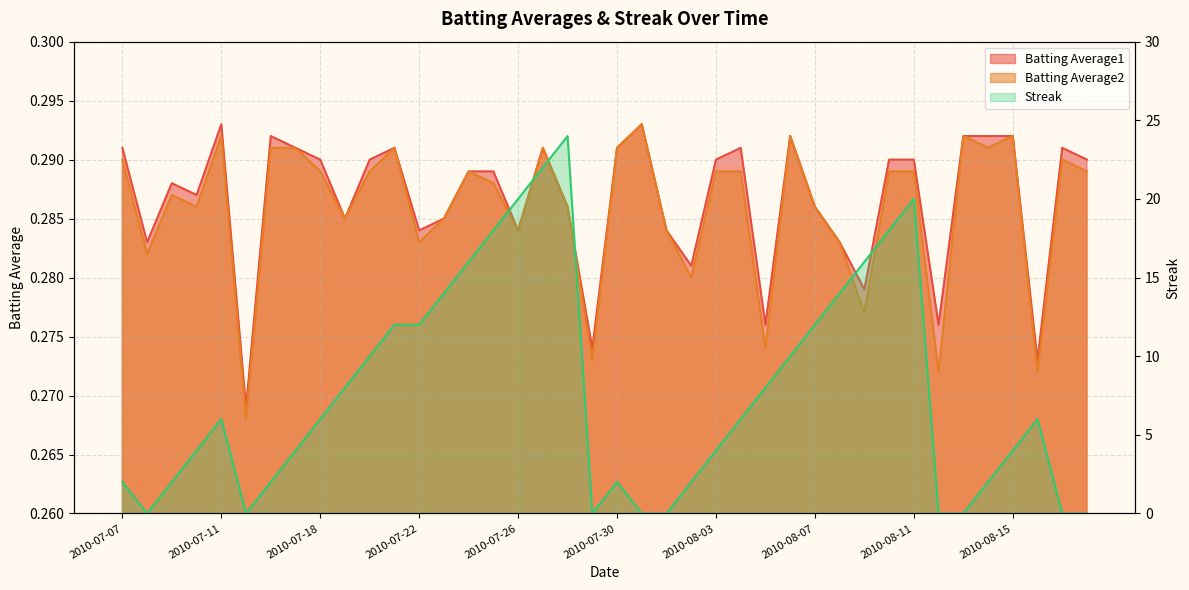

Reading left to right, list all the values displayed in this chart.

Batting Average1: 0.3	0.3	0.3	0.3	0.3	0.3	0.3	0.3	0.3	0.3	0.3	0.3	0.3	0.3	0.3	0.3	0.3	0.3	0.3	0.3	0.3	0.3	0.3	0.3	0.3	0.3	0.3	0.3	0.3	0.3	0.3	0.3	0.3	0.3	0.3	0.3	0.3	0.3	0.3	0.3
Batting Average2: 0.3	0.3	0.3	0.3	0.3	0.3	0.3	0.3	0.3	0.3	0.3	0.3	0.3	0.3	0.3	0.3	0.3	0.3	0.3	0.3	0.3	0.3	0.3	0.3	0.3	0.3	0.3	0.3	0.3	0.3	0.3	0.3	0.3	0.3	0.3	0.3	0.3	0.3	0.3	0.3
Streak: 2.0	0.0	2.0	4.0	6.0	0.0	2.0	4.0	6.0	8.0	10.0	12.0	12.0	14.0	16.0	18.0	20.0	22.0	24.0	0.0	2.0	0.0	0.0	2.0	4.0	6.0	8.0	10.0	12.0	14.0	16.0	18.0	20.0	0.0	0.0	2.0	4.0	6.0	0.0	0.0